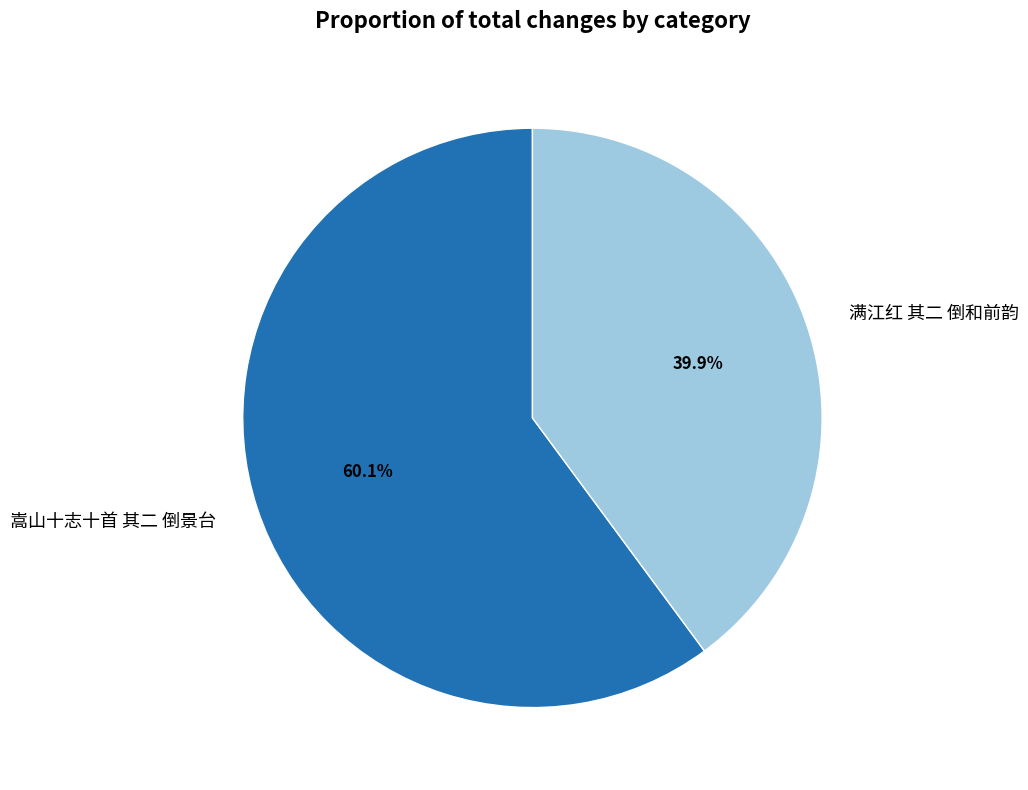

What is the ratio of the value at 满江红 其二 倒和前韵 to the value at 嵩山十志十首 其二 倒景台?

0.7